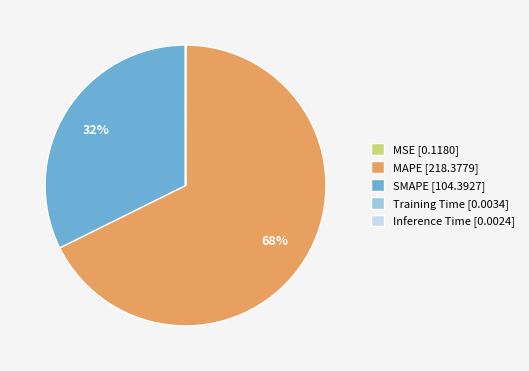

What percentage is the MAPE [218.3779] slice, to the nearest percent?

68%